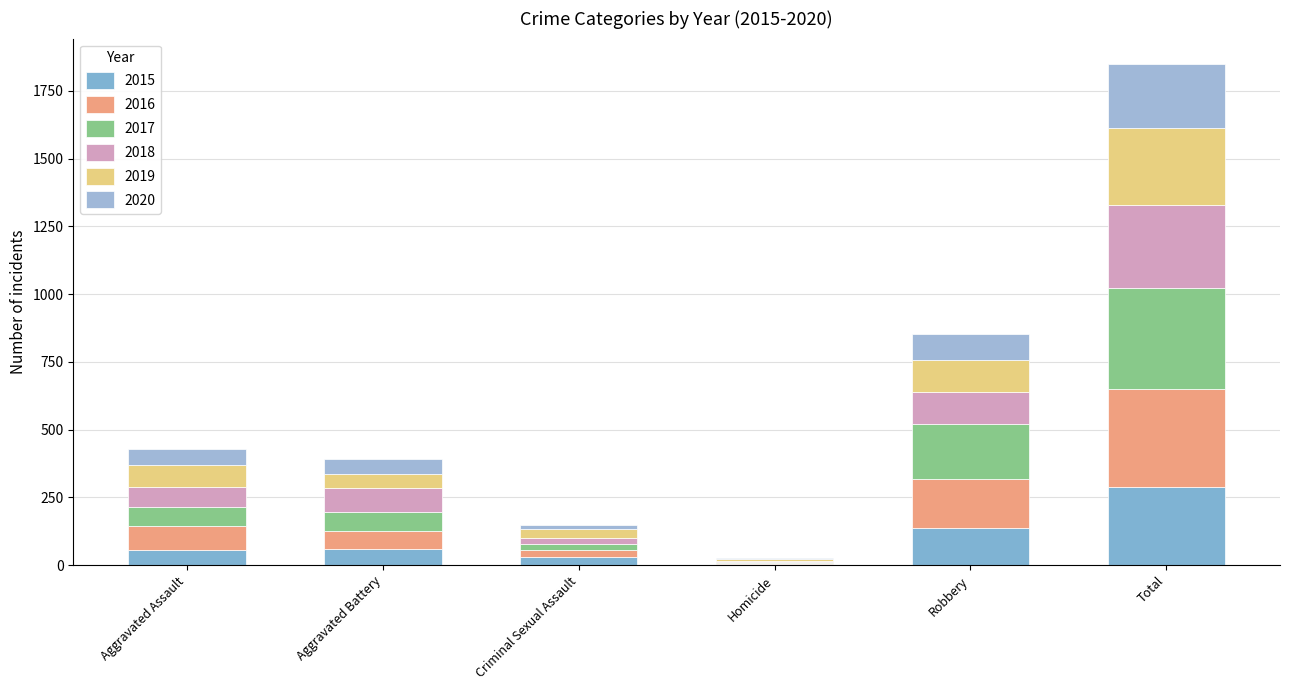

How many series are shown in this chart?

6